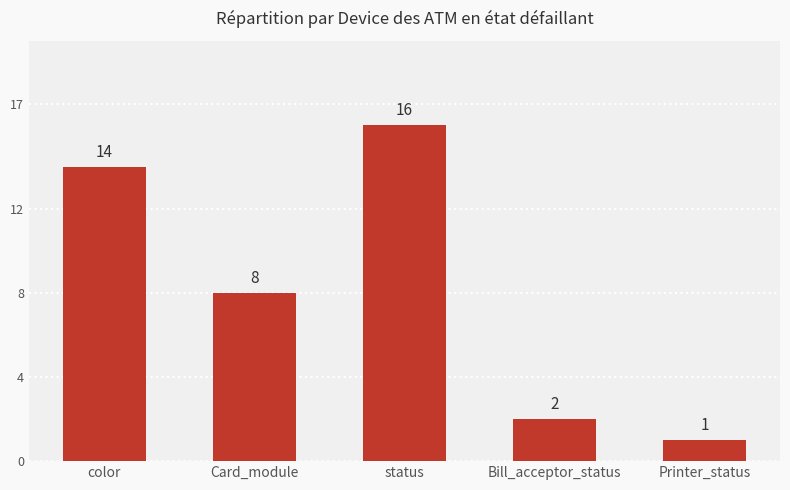

What is the label of the 1st bar from the left?

color